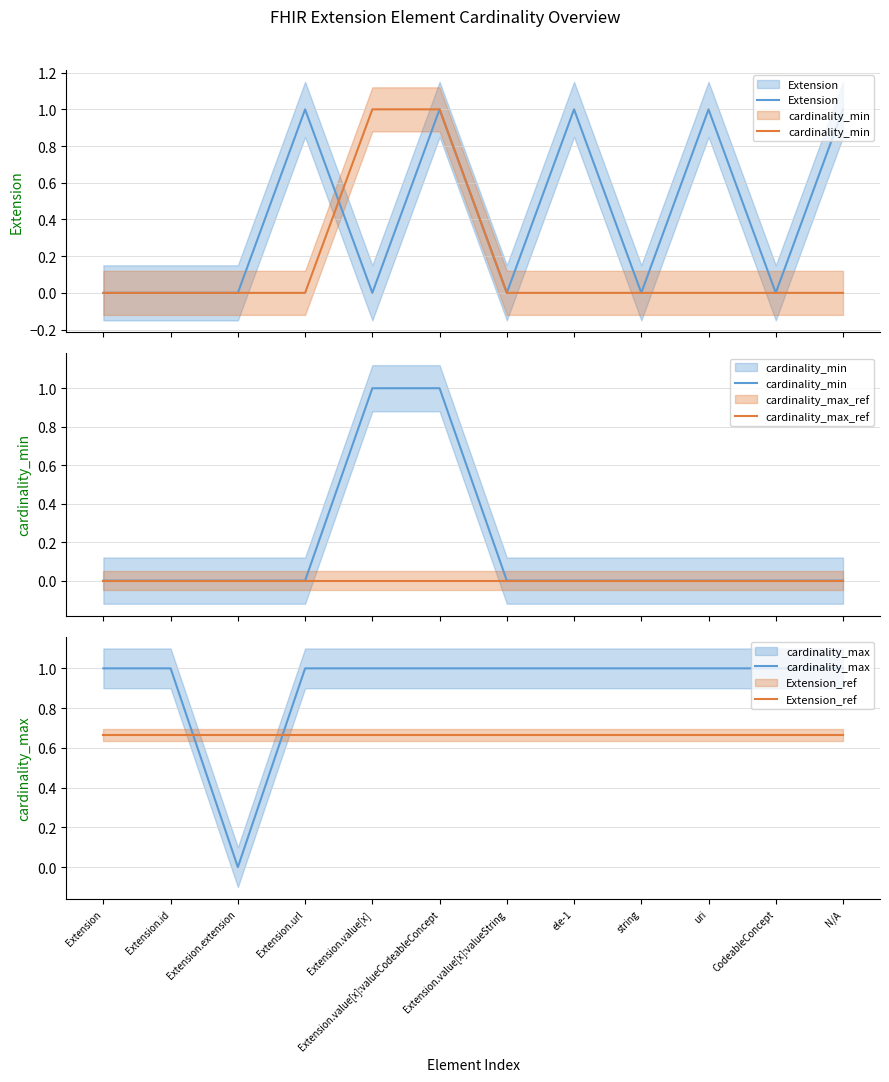

How many categories are shown in the chart?

12